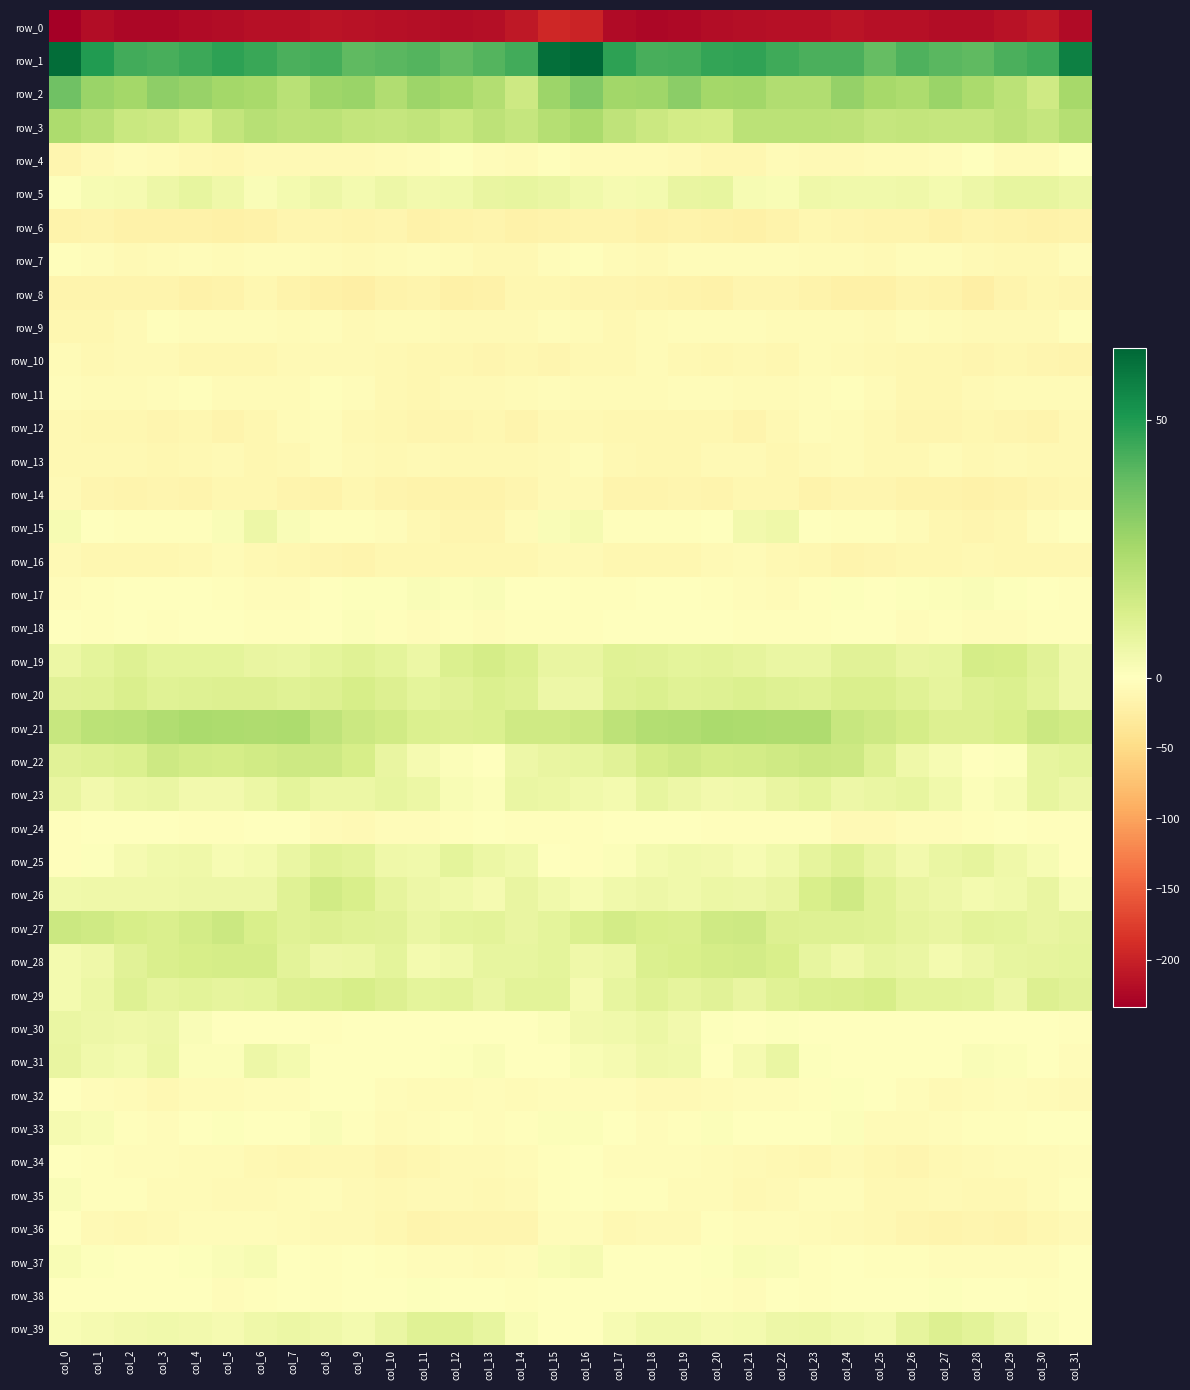

What is the minimum value shown in the chart?

-233.5